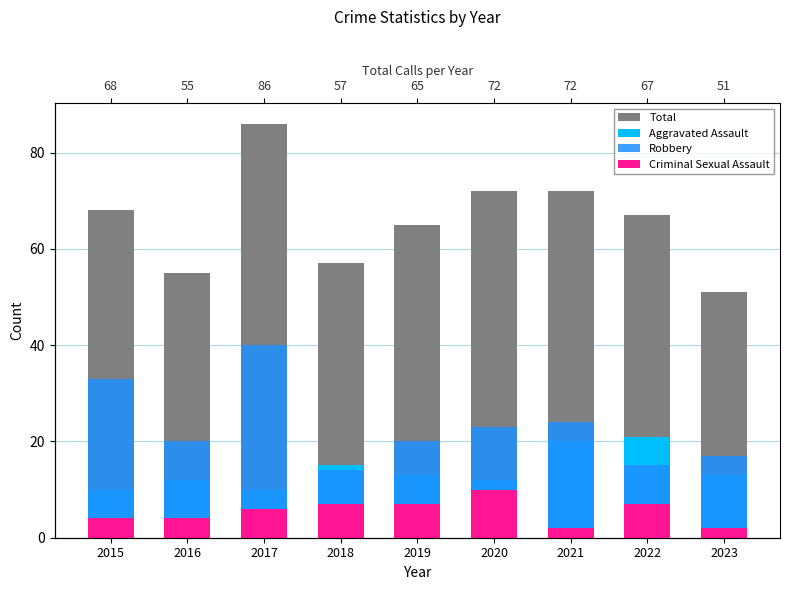

Reading left to right, what are all the values shown in this chart?

Total: 68	55	86	57	65	72	72	67	51
Aggravated Assault: 10	12	10	15	13	12	20	21	13
Robbery: 33	20	40	14	20	23	24	15	17
Criminal Sexual Assault: 4	4	6	7	7	10	2	7	2